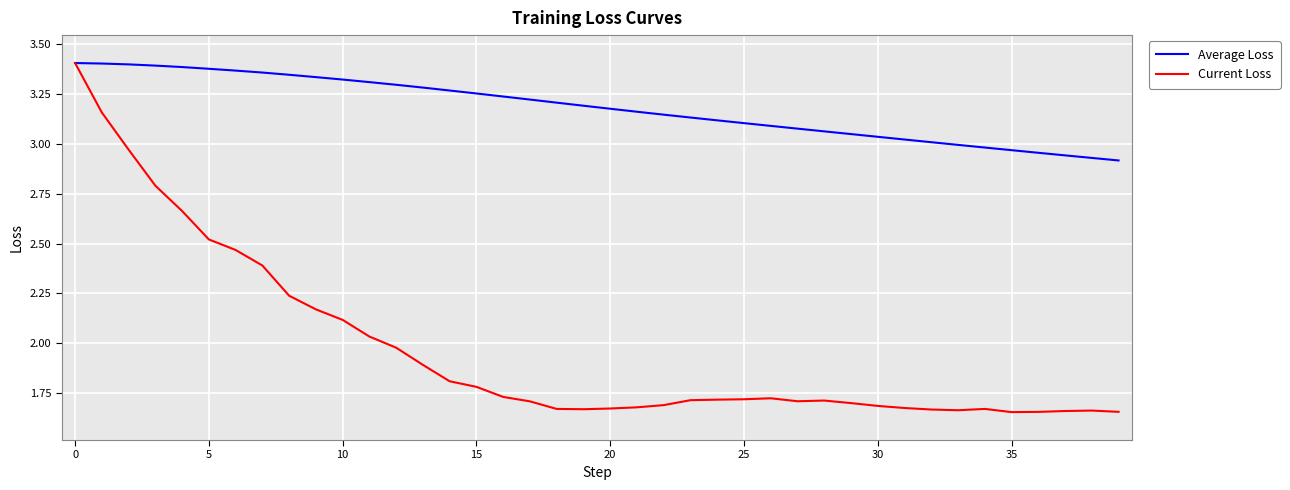

Is this an area chart (filled region under the line)?

No